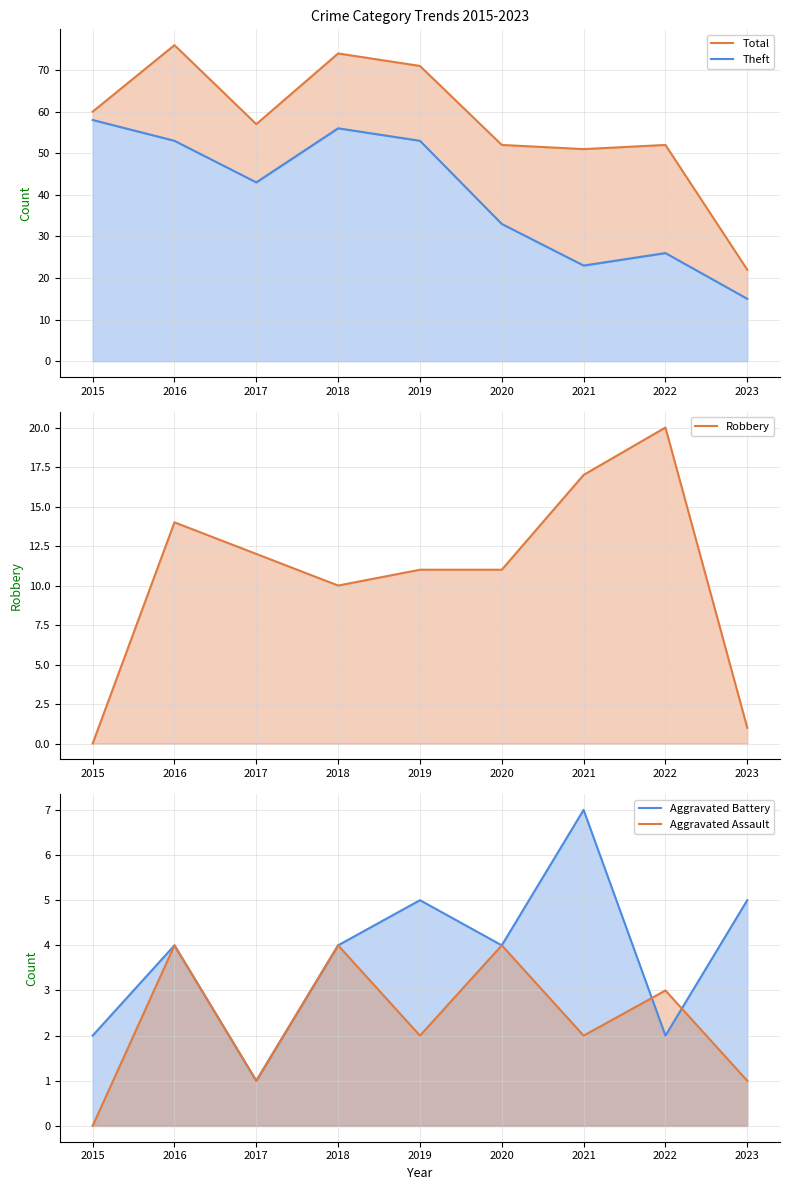

Between 2016 and 2020, which is larger?

2016